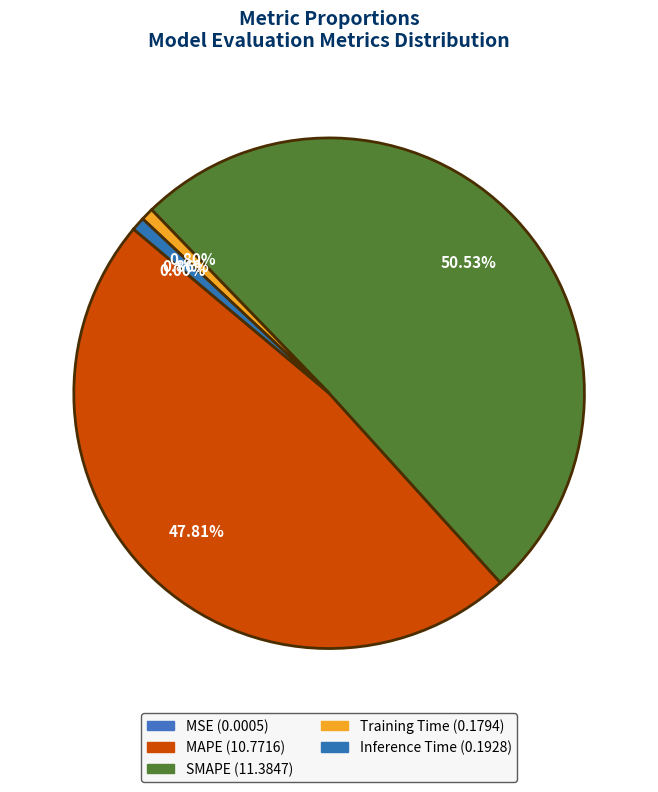

How many segments does this pie chart have?

5